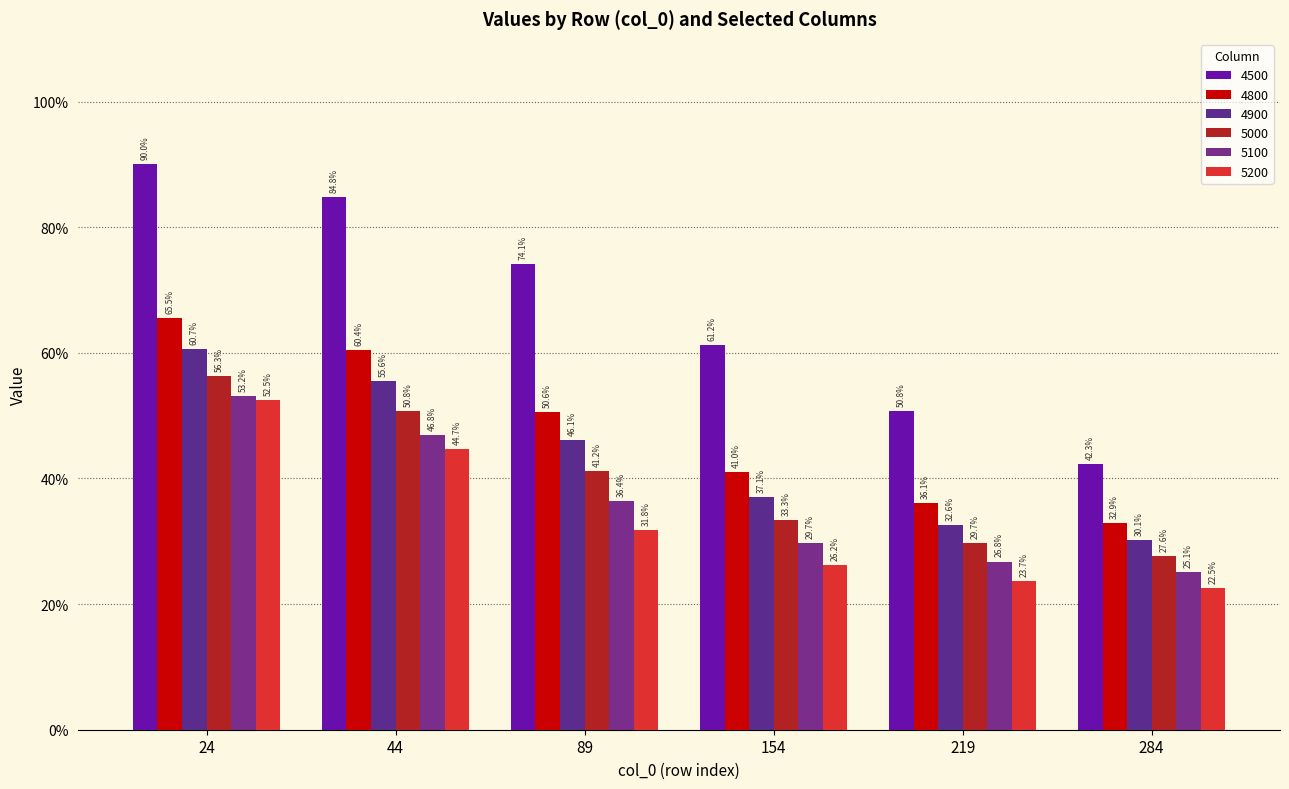

What is the difference between the maximum and minimum values in the 4900 series?

0.3